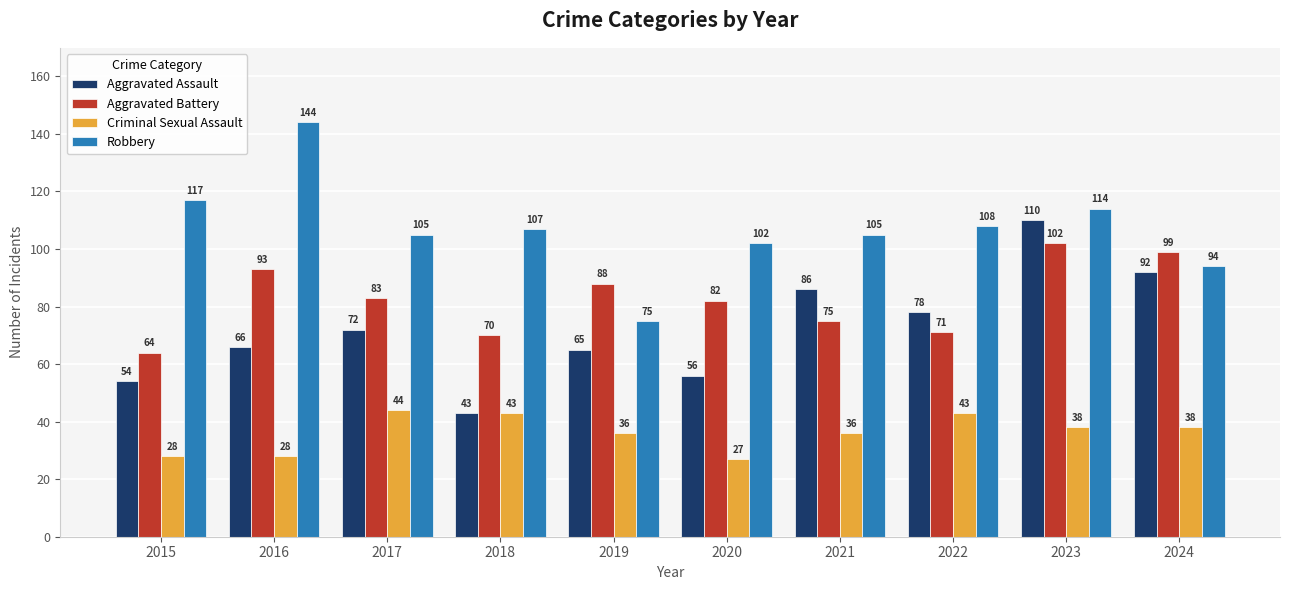

Which label corresponds to the largest value in the chart?

2016